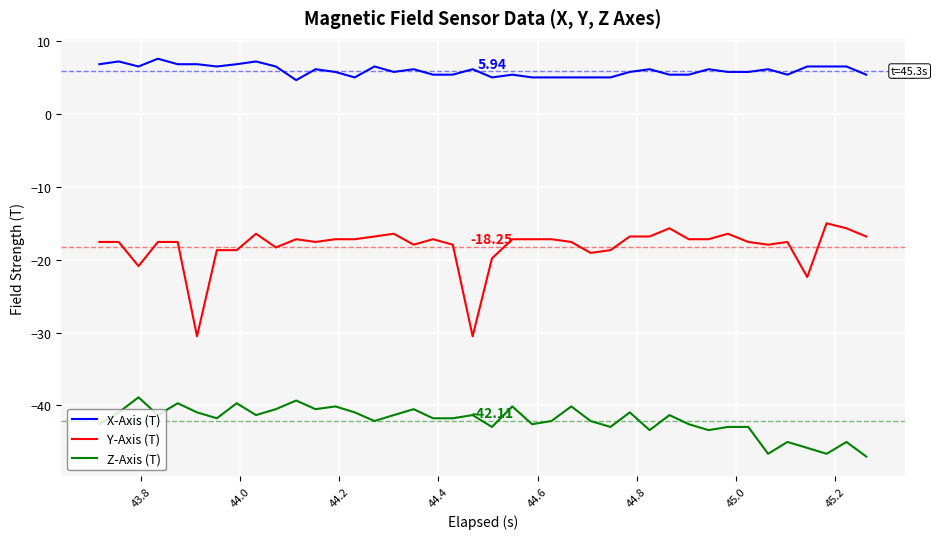

Which series has the largest total across all categories?

X-Axis (T)